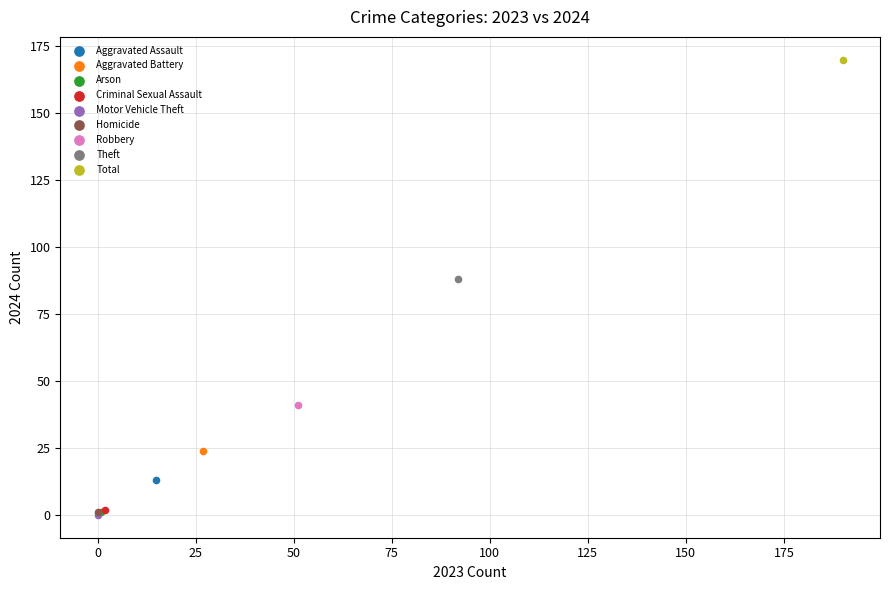

What are all the series names shown in the legend?

Aggravated Assault, Aggravated Battery, Arson, Criminal Sexual Assault, Motor Vehicle Theft, Homicide, Robbery, Theft, Total